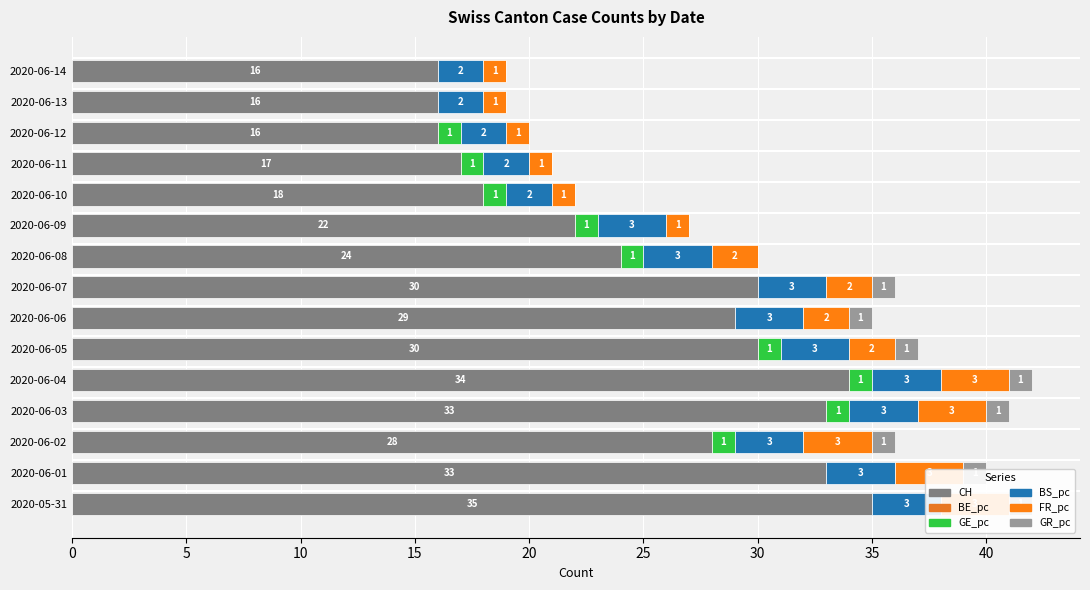

List the series in order of their peak value, lowest first.

BE_pc, GE_pc, GR_pc, BS_pc, FR_pc, CH